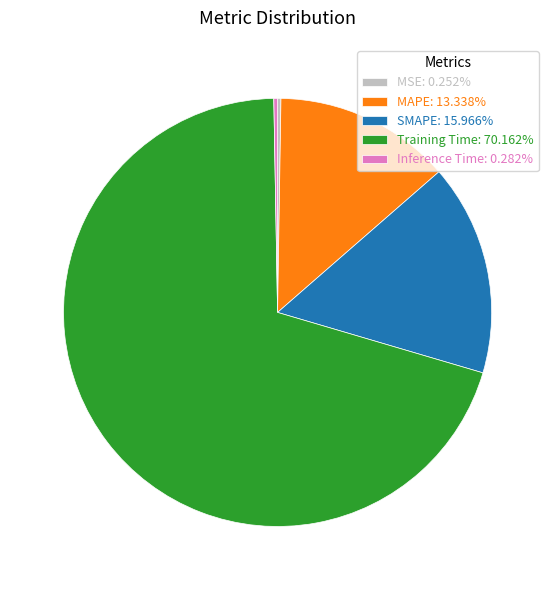

Does any single category account for the majority?

Yes